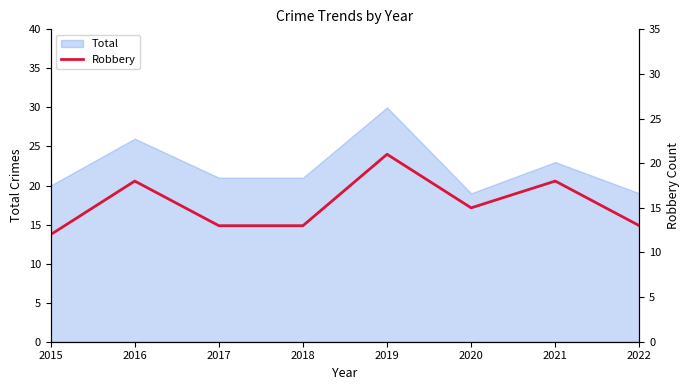

Which category has the lowest value across all series?

2015